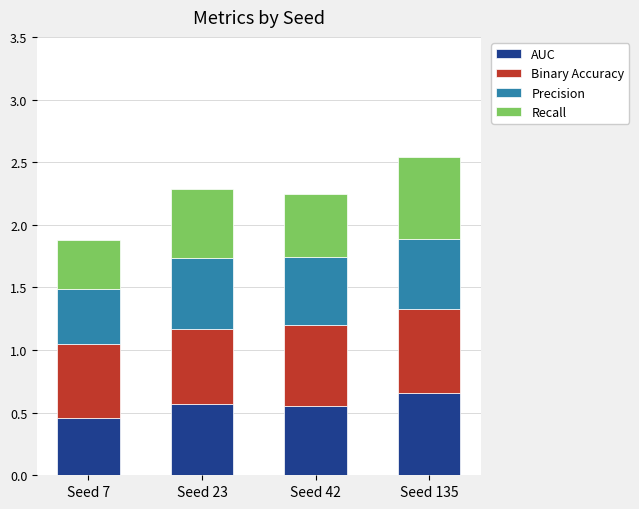

What is the total value across all series at Seed 135?

2.5